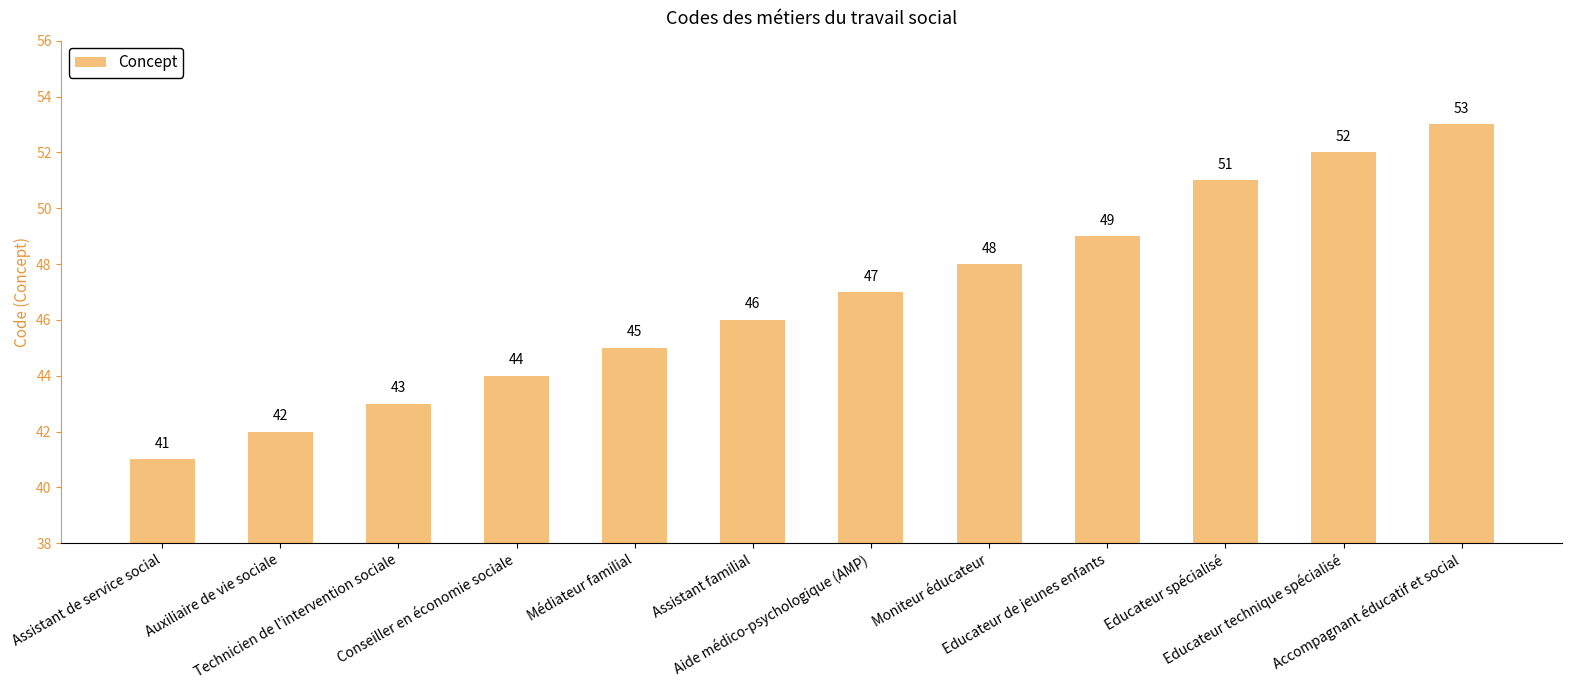

How many bars are there in total?

12